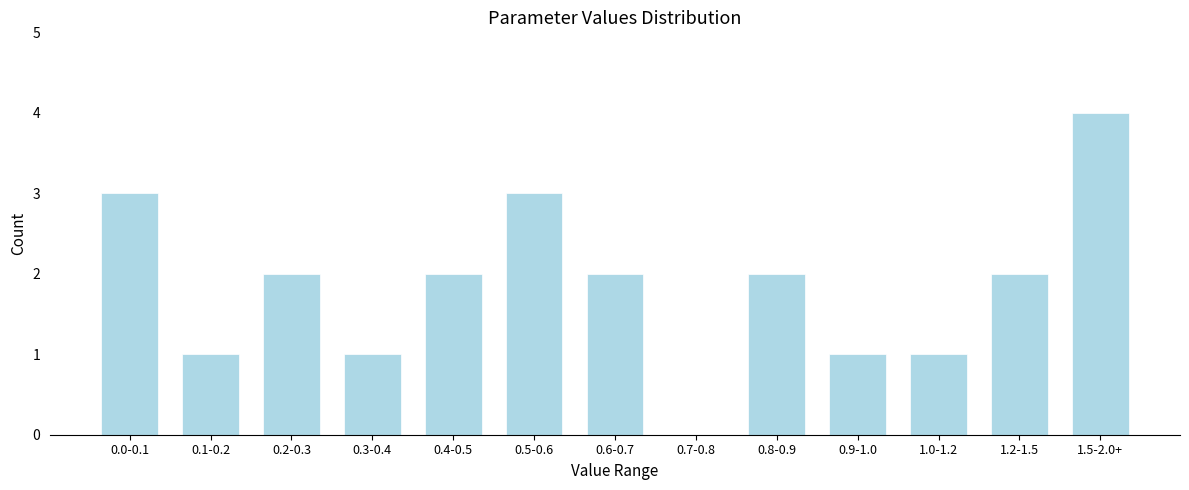

Reading left to right, extract all data points from this chart.

0.0-0.1=3	0.1-0.2=1	0.2-0.3=2	0.3-0.4=1	0.4-0.5=2	0.5-0.6=3	0.6-0.7=2	0.7-0.8=0	0.8-0.9=2	0.9-1.0=1	1.0-1.2=1	1.2-1.5=2	1.5-2.0+=4